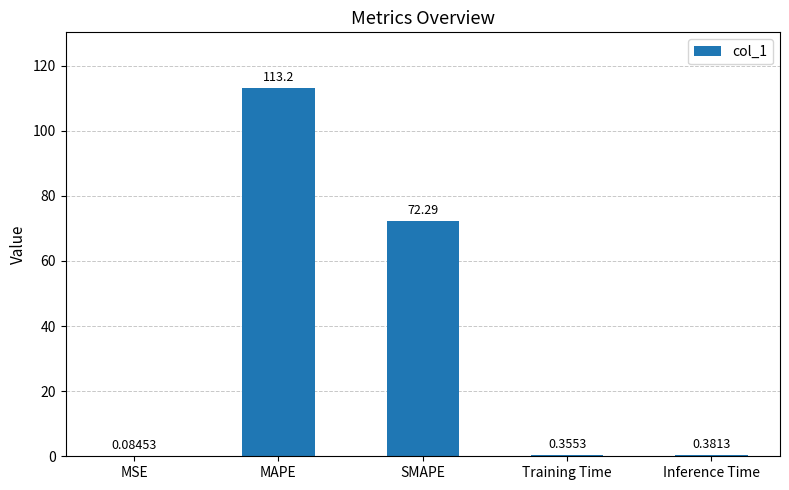

Approximately how many times larger is the value at SMAPE compared to MAPE?

0.6